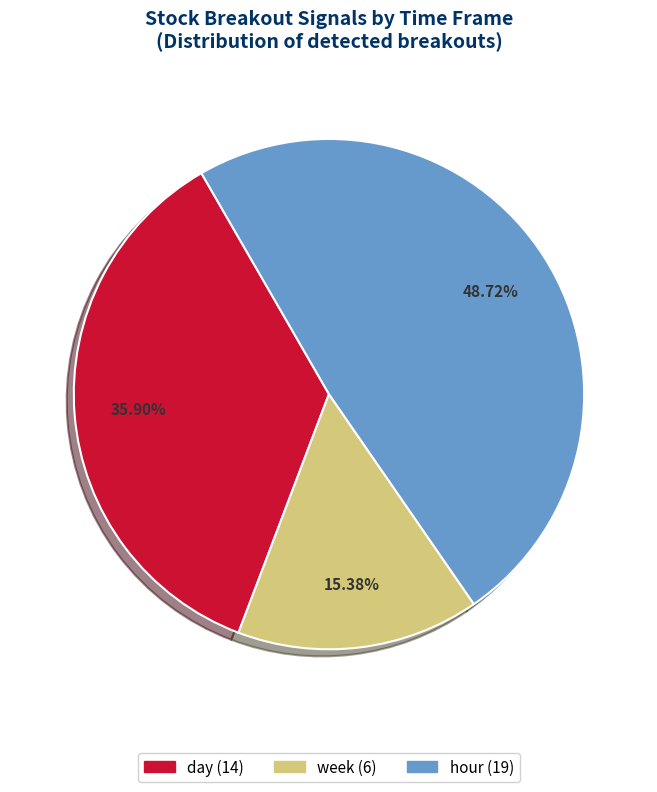

Is there any slice that represents more than half of the pie?

No